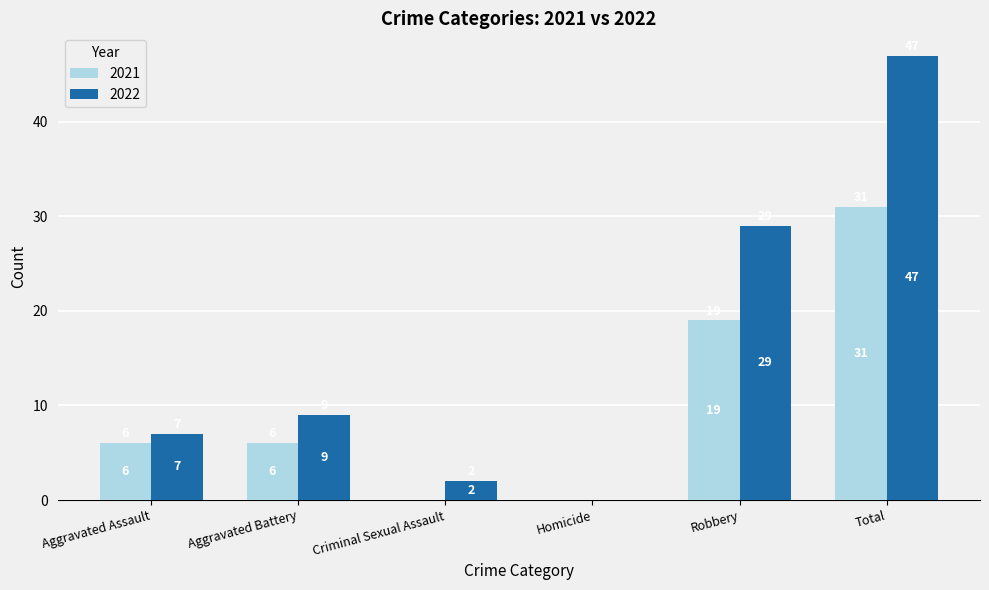

The 2021 series shows 0 at Homicide. True or false?

True